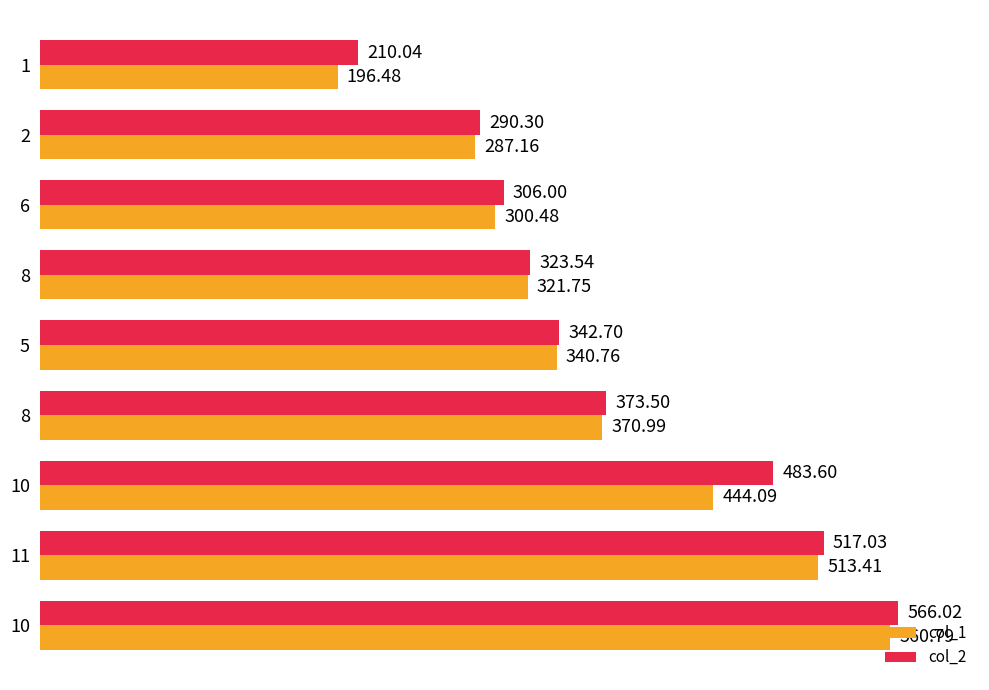

How many data points in col_1 are less than 340?

4